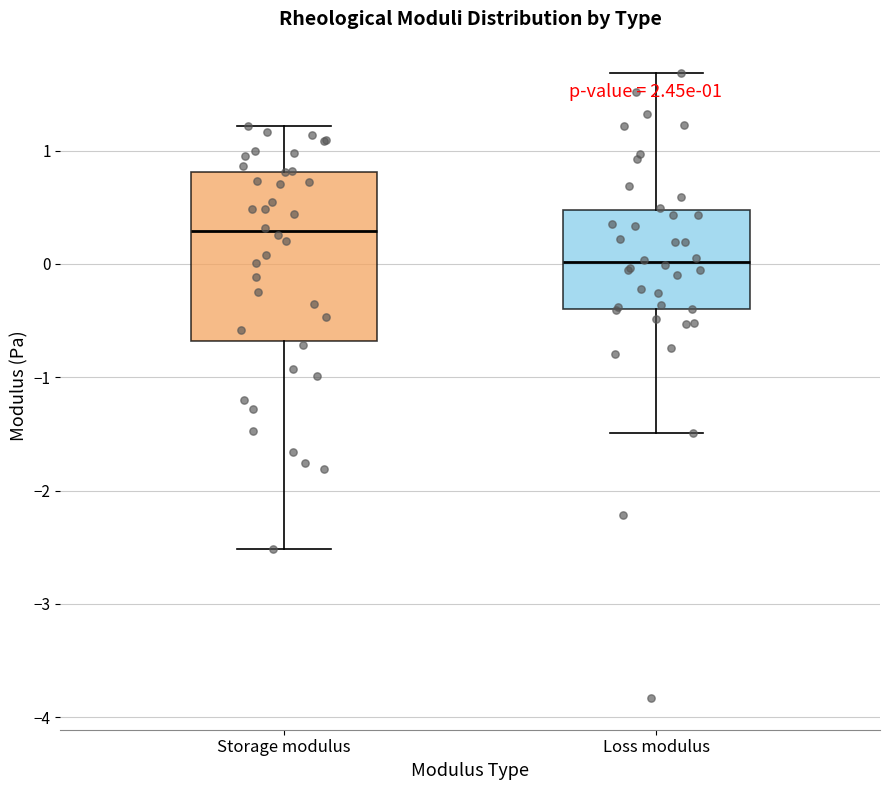

Which box has the highest median line?

Storage modulus